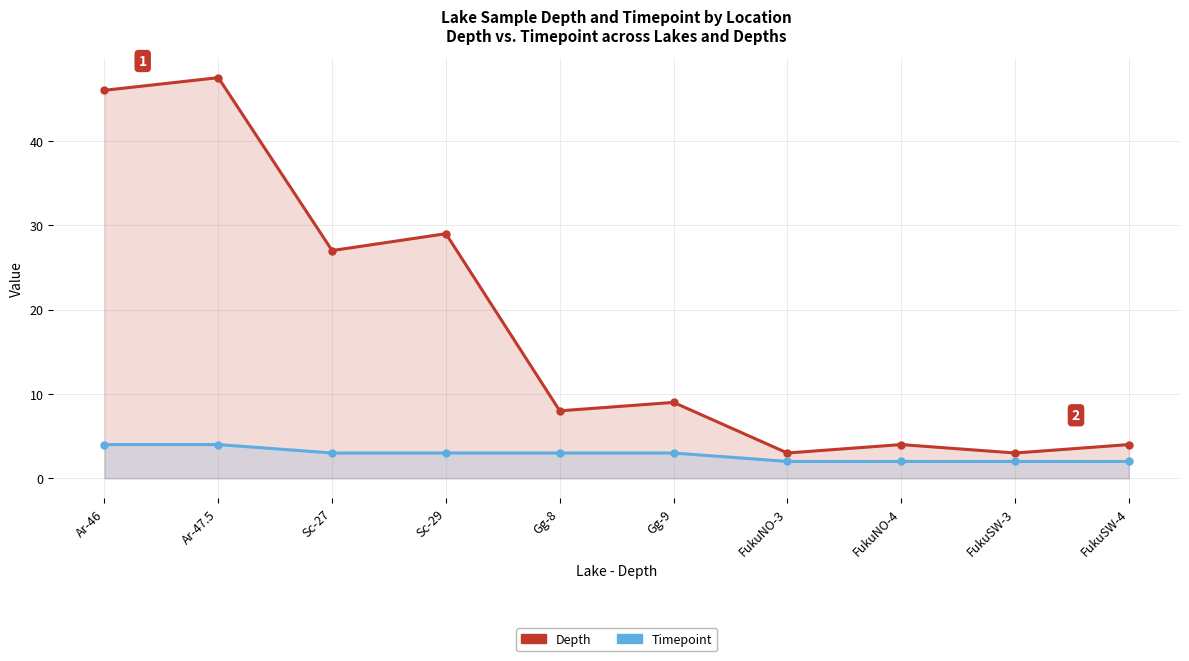

Between Gg-8 and Ar-46, which is larger?

Ar-46